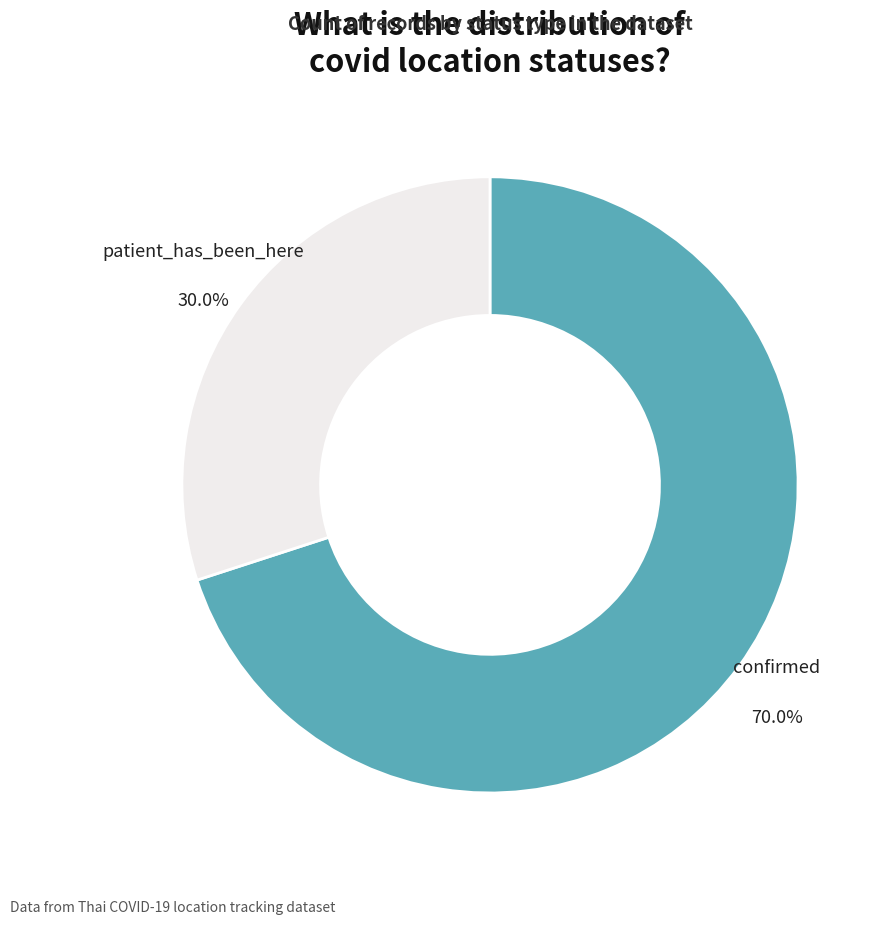

What is the smallest slice in the pie chart?

patient_has_been_here